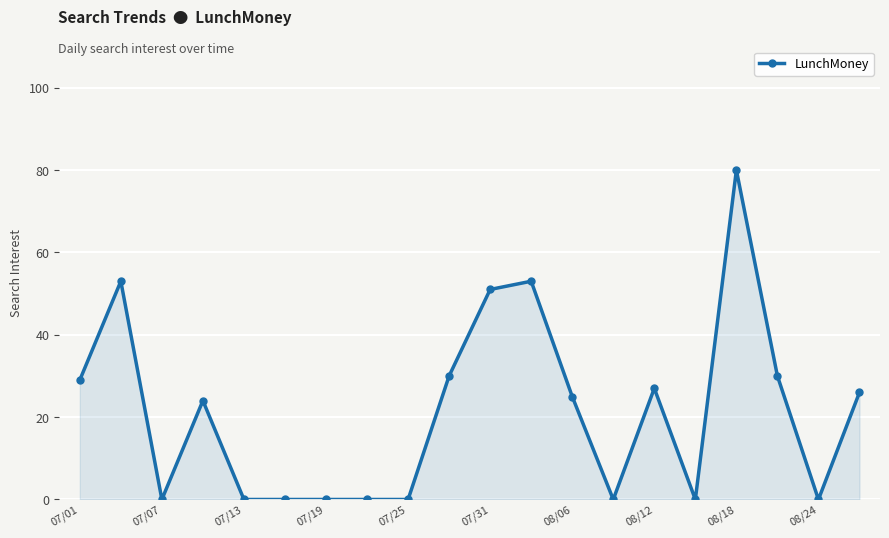

How many lines are shown in the chart?

1